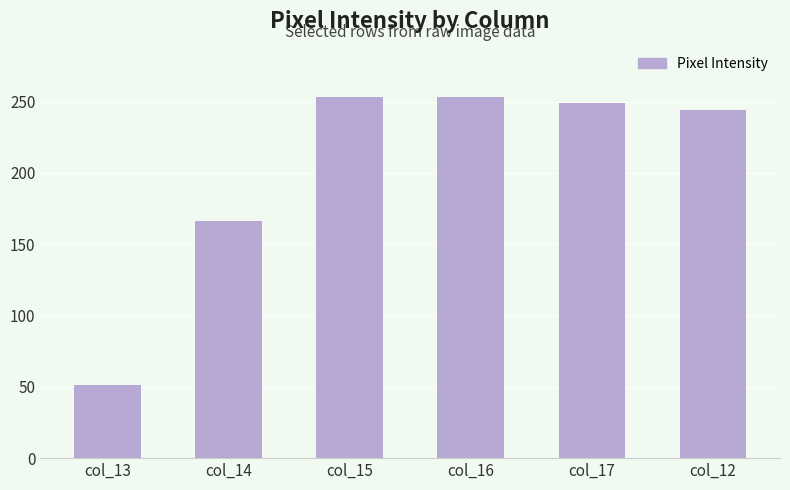

What is the label of the 5th bar from the right?

col_14